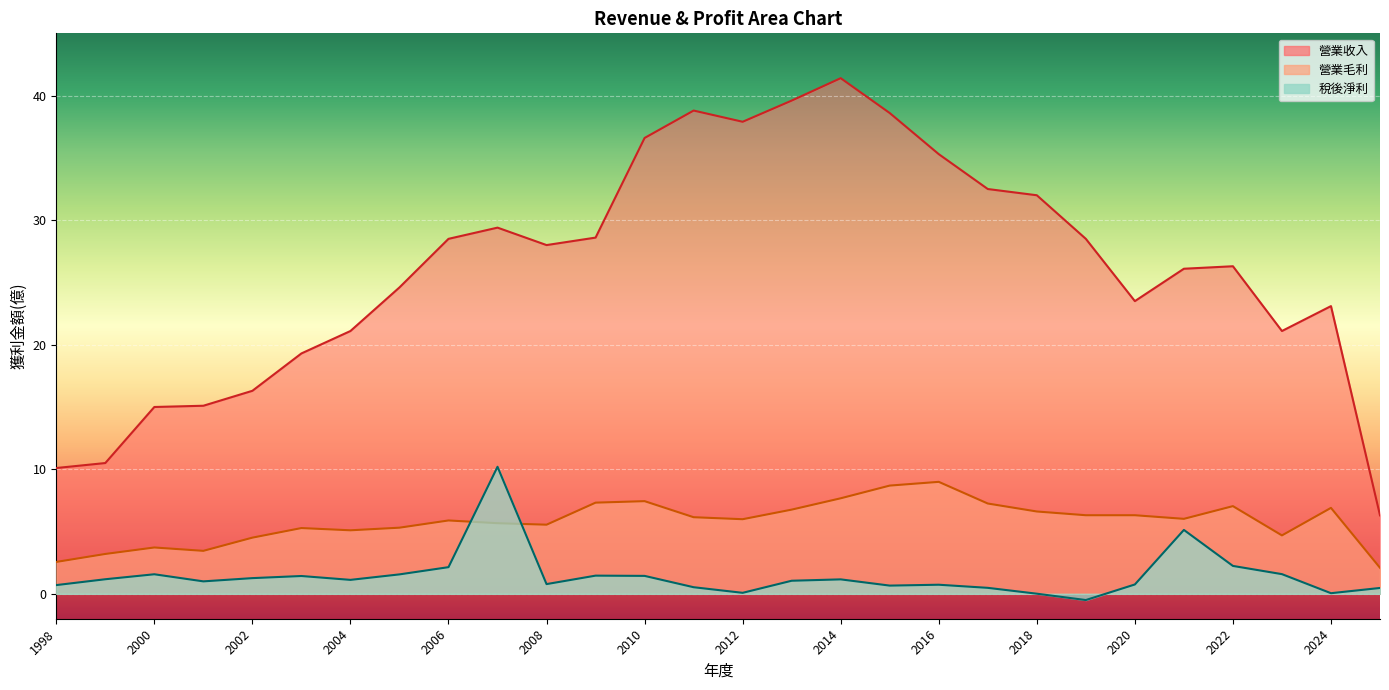

List the series in order of their overall mean, highest first.

營業收入, 營業毛利, 稅後淨利